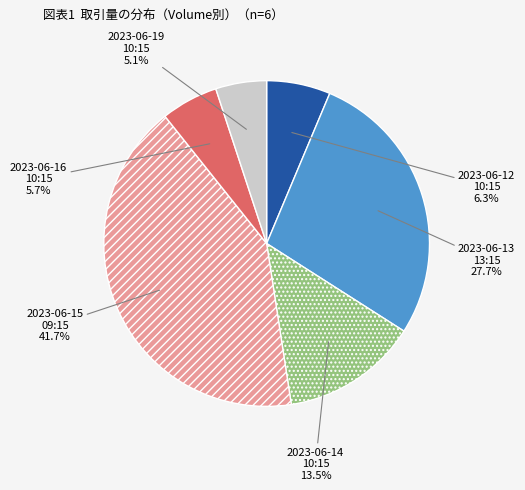

Does 2023-06-12 10:15 represent more than half of the total?

No